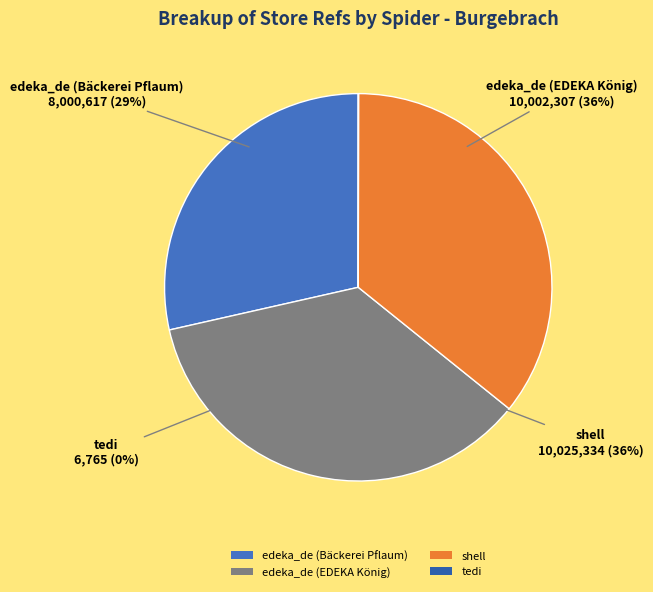

Is it true that tedi is 0% of the pie?

True